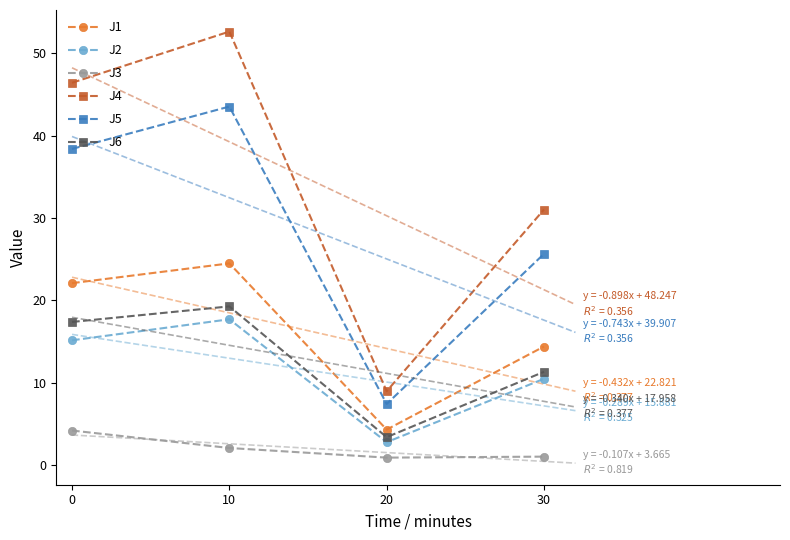

The value of J2 at 10 is 17.7. True or false?

True